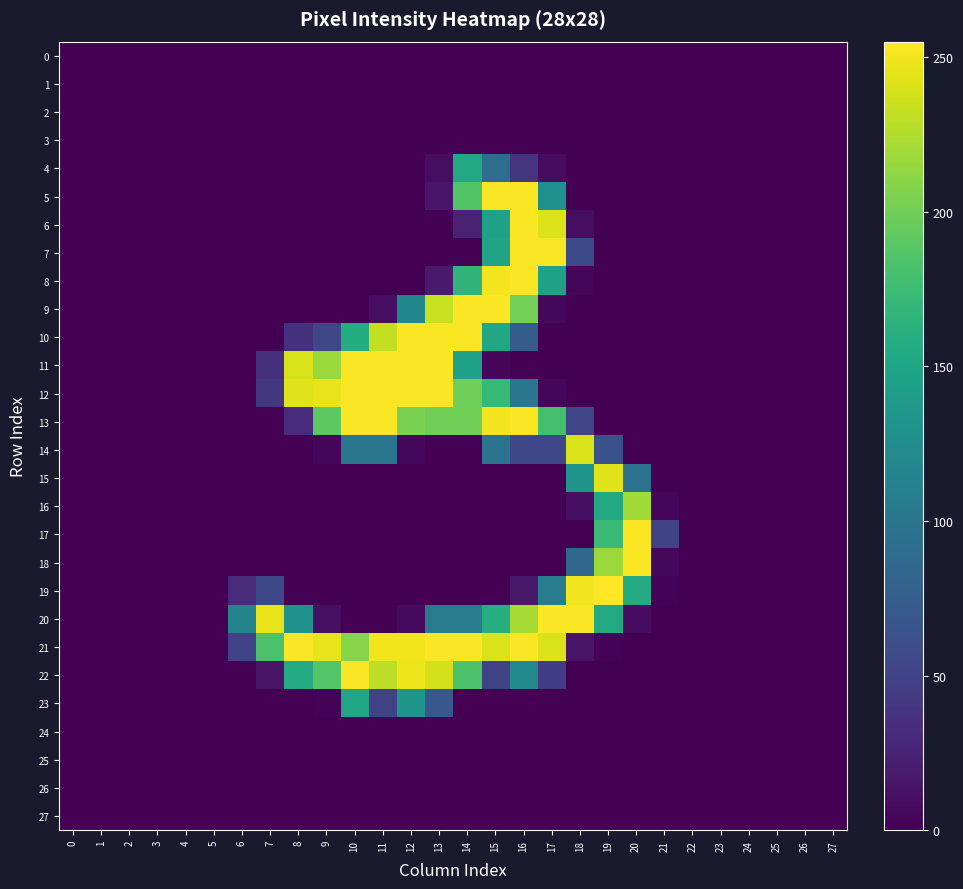

Reading left to right, list all the values displayed in this chart.

0: 0=0	1=0	2=0	3=0	4=0	5=0	6=0	7=0	8=0	9=0	10=0	11=0	12=0	13=0	14=0	15=0	16=0	17=0	18=0	19=0	20=0	21=0	22=0	23=0	24=0	25=0	26=0	27=0
1: 0=0	1=0	2=0	3=0	4=0	5=0	6=0	7=0	8=0	9=0	10=0	11=0	12=0	13=0	14=0	15=0	16=0	17=0	18=0	19=0	20=0	21=0	22=0	23=0	24=0	25=0	26=0	27=0
2: 0=0	1=0	2=0	3=0	4=0	5=0	6=0	7=0	8=0	9=0	10=0	11=0	12=0	13=0	14=0	15=0	16=0	17=0	18=0	19=0	20=0	21=0	22=0	23=0	24=0	25=0	26=0	27=0
3: 0=0	1=0	2=0	3=0	4=0	5=0	6=0	7=0	8=0	9=0	10=0	11=0	12=0	13=0	14=0	15=0	16=0	17=0	18=0	19=0	20=0	21=0	22=0	23=0	24=0	25=0	26=0	27=0
4: 0=0	1=0	2=0	3=0	4=0	5=0	6=0	7=0	8=0	9=0	10=0	11=0	12=0	13=9	14=154	15=92	16=39	17=8	18=0	19=0	20=0	21=0	22=0	23=0	24=0	25=0	26=0	27=0
5: 0=0	1=0	2=0	3=0	4=0	5=0	6=0	7=0	8=0	9=0	10=0	11=0	12=0	13=15	14=186	15=254	16=254	17=128	18=0	19=0	20=0	21=0	22=0	23=0	24=0	25=0	26=0	27=0
6: 0=0	1=0	2=0	3=0	4=0	5=0	6=0	7=0	8=0	9=0	10=0	11=0	12=0	13=0	14=25	15=146	16=254	17=242	18=9	19=0	20=0	21=0	22=0	23=0	24=0	25=0	26=0	27=0
7: 0=0	1=0	2=0	3=0	4=0	5=0	6=0	7=0	8=0	9=0	10=0	11=0	12=0	13=0	14=0	15=149	16=254	17=254	18=57	19=0	20=0	21=0	22=0	23=0	24=0	25=0	26=0	27=0
8: 0=0	1=0	2=0	3=0	4=0	5=0	6=0	7=0	8=0	9=0	10=0	11=0	12=0	13=18	14=167	15=251	16=254	17=146	18=3	19=0	20=0	21=0	22=0	23=0	24=0	25=0	26=0	27=0
9: 0=0	1=0	2=0	3=0	4=0	5=0	6=0	7=0	8=0	9=0	10=0	11=9	12=119	13=234	14=254	15=254	16=201	17=5	18=0	19=0	20=0	21=0	22=0	23=0	24=0	25=0	26=0	27=0
10: 0=0	1=0	2=0	3=0	4=0	5=0	6=0	7=0	8=37	9=54	10=158	11=232	12=254	13=254	14=254	15=153	16=75	17=0	18=0	19=0	20=0	21=0	22=0	23=0	24=0	25=0	26=0	27=0
11: 0=0	1=0	2=0	3=0	4=0	5=0	6=0	7=34	8=240	9=217	10=254	11=254	12=254	13=254	14=146	15=4	16=0	17=0	18=0	19=0	20=0	21=0	22=0	23=0	24=0	25=0	26=0	27=0
12: 0=0	1=0	2=0	3=0	4=0	5=0	6=0	7=41	8=243	9=246	10=254	11=254	12=254	13=254	14=199	15=171	16=100	17=4	18=0	19=0	20=0	21=0	22=0	23=0	24=0	25=0	26=0	27=0
13: 0=0	1=0	2=0	3=0	4=0	5=0	6=0	7=0	8=30	9=191	10=254	11=254	12=204	13=200	14=200	15=251	16=254	17=180	18=53	19=0	20=0	21=0	22=0	23=0	24=0	25=0	26=0	27=0
14: 0=0	1=0	2=0	3=0	4=0	5=0	6=0	7=0	8=0	9=3	10=100	11=100	12=5	13=0	14=0	15=97	16=54	17=54	18=241	19=64	20=0	21=0	22=0	23=0	24=0	25=0	26=0	27=0
15: 0=0	1=0	2=0	3=0	4=0	5=0	6=0	7=0	8=0	9=0	10=0	11=0	12=0	13=0	14=0	15=0	16=0	17=0	18=133	19=244	20=96	21=0	22=0	23=0	24=0	25=0	26=0	27=0
16: 0=0	1=0	2=0	3=0	4=0	5=0	6=0	7=0	8=0	9=0	10=0	11=0	12=0	13=0	14=0	15=0	16=0	17=0	18=10	19=155	20=220	21=3	22=0	23=0	24=0	25=0	26=0	27=0
17: 0=0	1=0	2=0	3=0	4=0	5=0	6=0	7=0	8=0	9=0	10=0	11=0	12=0	13=0	14=0	15=0	16=0	17=0	18=0	19=174	20=254	21=51	22=0	23=0	24=0	25=0	26=0	27=0
18: 0=0	1=0	2=0	3=0	4=0	5=0	6=0	7=0	8=0	9=0	10=0	11=0	12=0	13=0	14=0	15=0	16=0	17=0	18=85	19=217	20=254	21=5	22=0	23=0	24=0	25=0	26=0	27=0
19: 0=0	1=0	2=0	3=0	4=0	5=0	6=30	7=55	8=0	9=0	10=0	11=0	12=0	13=0	14=0	15=0	16=16	17=108	18=251	19=255	20=156	21=2	22=0	23=0	24=0	25=0	26=0	27=0
20: 0=0	1=0	2=0	3=0	4=0	5=0	6=115	7=247	8=131	9=11	10=0	11=0	12=7	13=104	14=104	15=159	16=222	17=254	18=254	19=156	20=8	21=0	22=0	23=0	24=0	25=0	26=0	27=0
21: 0=0	1=0	2=0	3=0	4=0	5=0	6=51	7=184	8=254	9=246	10=209	11=250	12=250	13=254	14=254	15=241	16=254	17=242	18=13	19=2	20=0	21=0	22=0	23=0	24=0	25=0	26=0	27=0
22: 0=0	1=0	2=0	3=0	4=0	5=0	6=0	7=13	8=156	9=187	10=254	11=230	12=249	13=239	14=184	15=50	16=122	17=47	18=0	19=0	20=0	21=0	22=0	23=0	24=0	25=0	26=0	27=0
23: 0=0	1=0	2=0	3=0	4=0	5=0	6=0	7=0	8=0	9=2	10=151	11=50	12=134	13=69	14=0	15=0	16=0	17=0	18=0	19=0	20=0	21=0	22=0	23=0	24=0	25=0	26=0	27=0
24: 0=0	1=0	2=0	3=0	4=0	5=0	6=0	7=0	8=0	9=0	10=0	11=0	12=0	13=0	14=0	15=0	16=0	17=0	18=0	19=0	20=0	21=0	22=0	23=0	24=0	25=0	26=0	27=0
25: 0=0	1=0	2=0	3=0	4=0	5=0	6=0	7=0	8=0	9=0	10=0	11=0	12=0	13=0	14=0	15=0	16=0	17=0	18=0	19=0	20=0	21=0	22=0	23=0	24=0	25=0	26=0	27=0
26: 0=0	1=0	2=0	3=0	4=0	5=0	6=0	7=0	8=0	9=0	10=0	11=0	12=0	13=0	14=0	15=0	16=0	17=0	18=0	19=0	20=0	21=0	22=0	23=0	24=0	25=0	26=0	27=0
27: 0=0	1=0	2=0	3=0	4=0	5=0	6=0	7=0	8=0	9=0	10=0	11=0	12=0	13=0	14=0	15=0	16=0	17=0	18=0	19=0	20=0	21=0	22=0	23=0	24=0	25=0	26=0	27=0